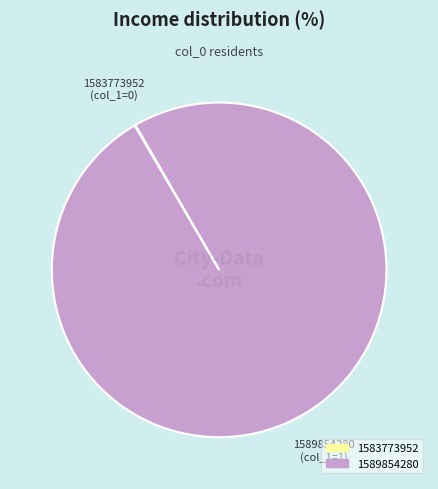

The 1589854280 slice represents 100% of the pie. True or false?

True